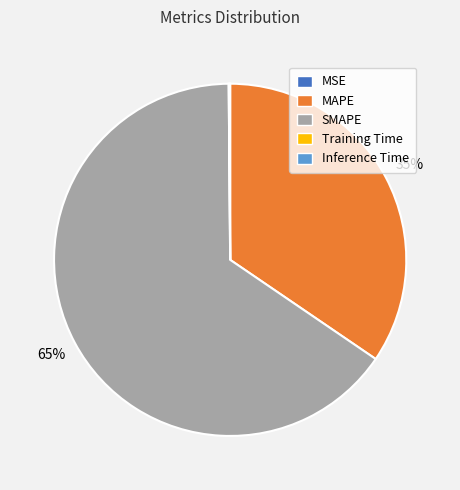

Is it true that SMAPE is 65% of the pie?

True